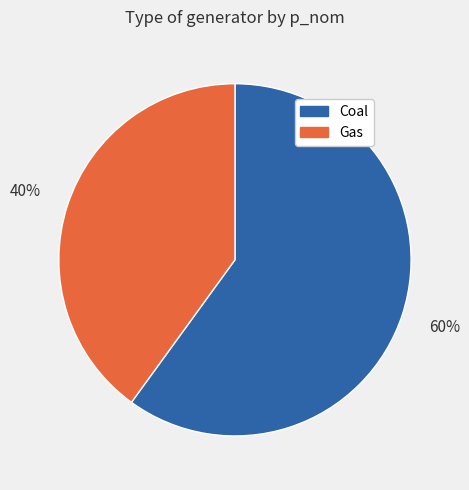

Do Coal and Gas together represent more than half of the pie?

Yes